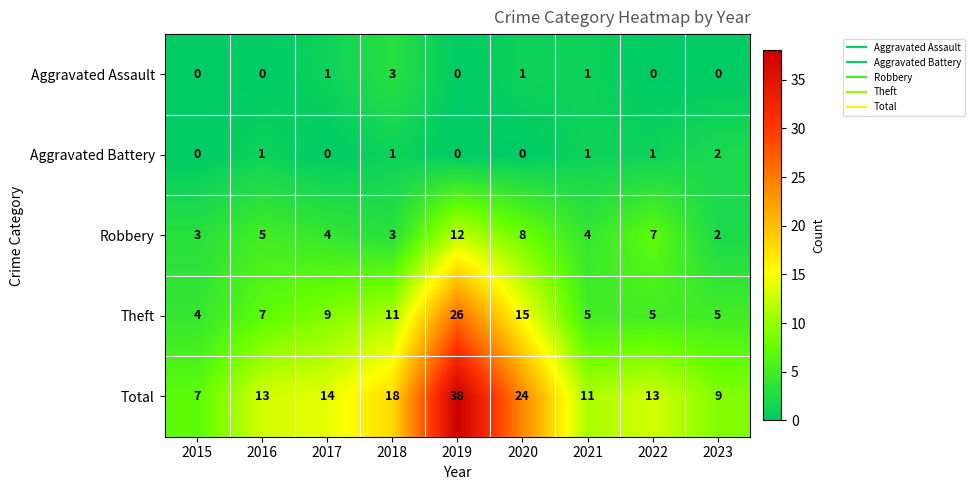

What is the sum of the Theft values at 2021 and 2019?

31